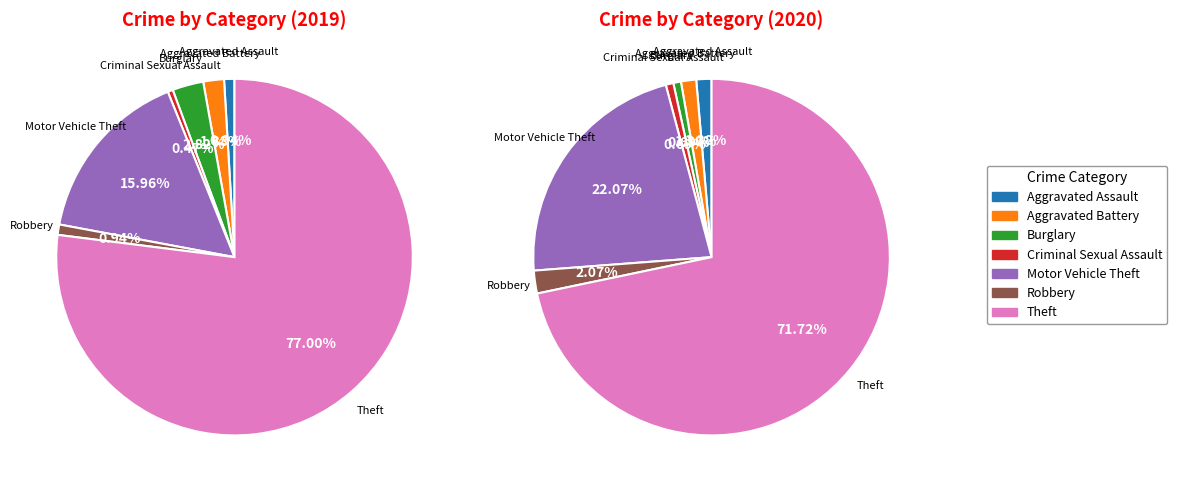

Does any single category account for the majority?

Yes